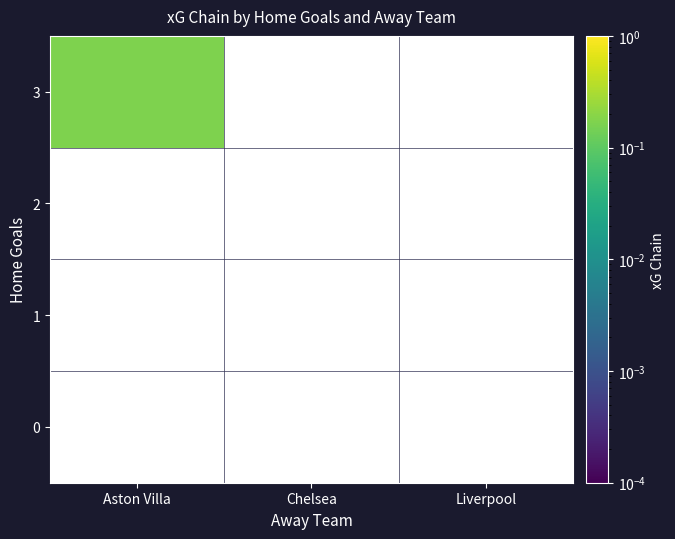

Which category has the highest value in the 0 series?

Aston Villa